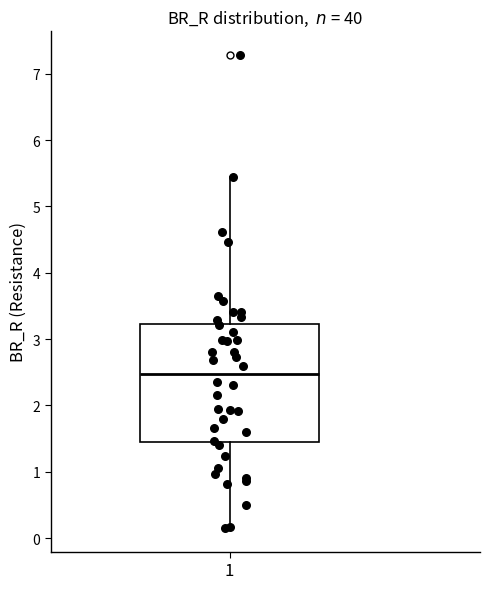

Transcribe this box plot: give where the median line is, the range the box spans, and where the two whiskers end, as read against the y-axis. The values are not printed on the chart, so give them approximately, as read against the axis.

median 2.5, box 1.4 to 3.2, whiskers 0.2 to 5.4